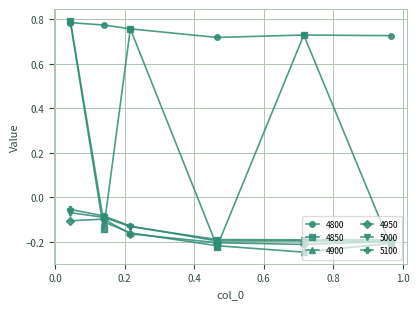

Which series has the largest total across all categories?

4800